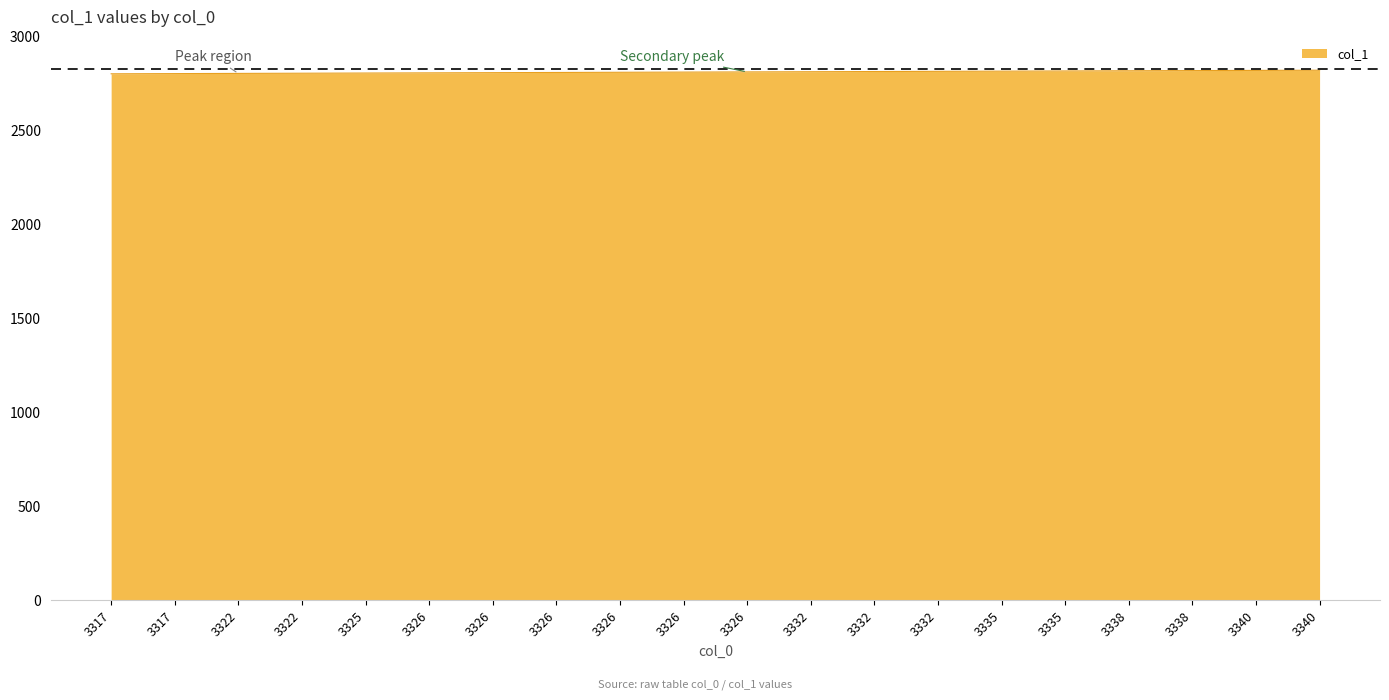

What is the value of the 11th point from the left?

2806